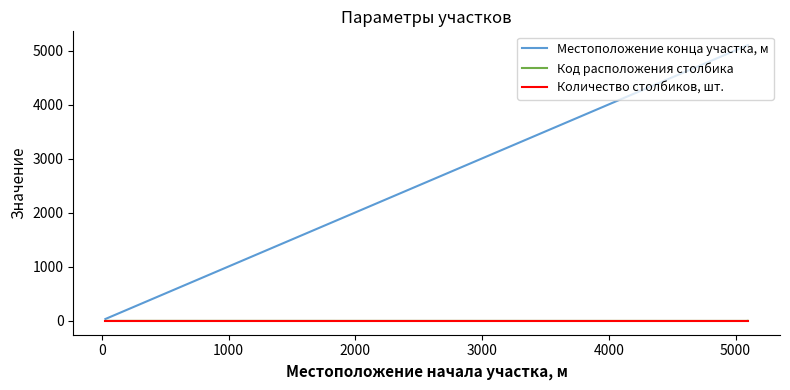

At 0, list the series in order from largest to smallest.

Местоположение конца участка, м, Код расположения столбика, Количество столбиков, шт.